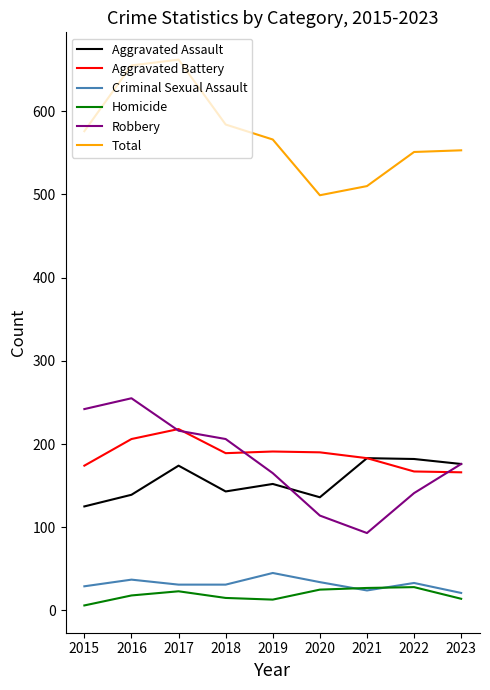

Which series changed the most between 2016 and 2022?

Robbery